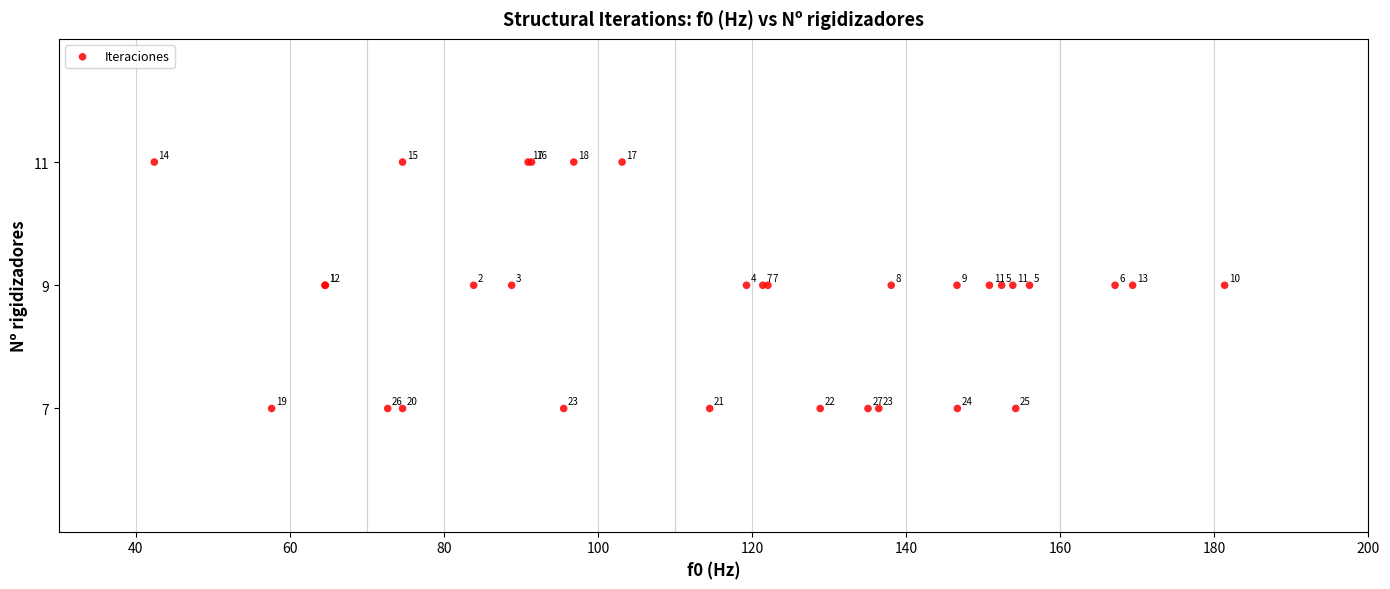

What Y value in the scatter plot is closest to 9?

9